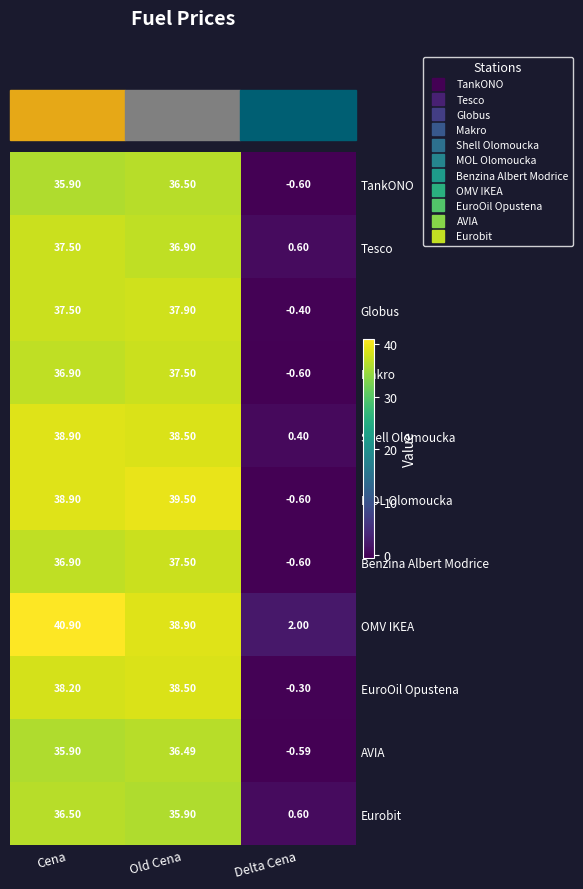

Rank the categories by Shell Olomoucka value from lowest to highest.

Delta Cena, Old Cena, Cena